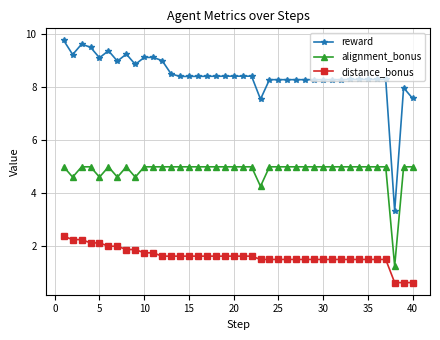

List the series in order of their overall mean, lowest first.

distance_bonus, alignment_bonus, reward